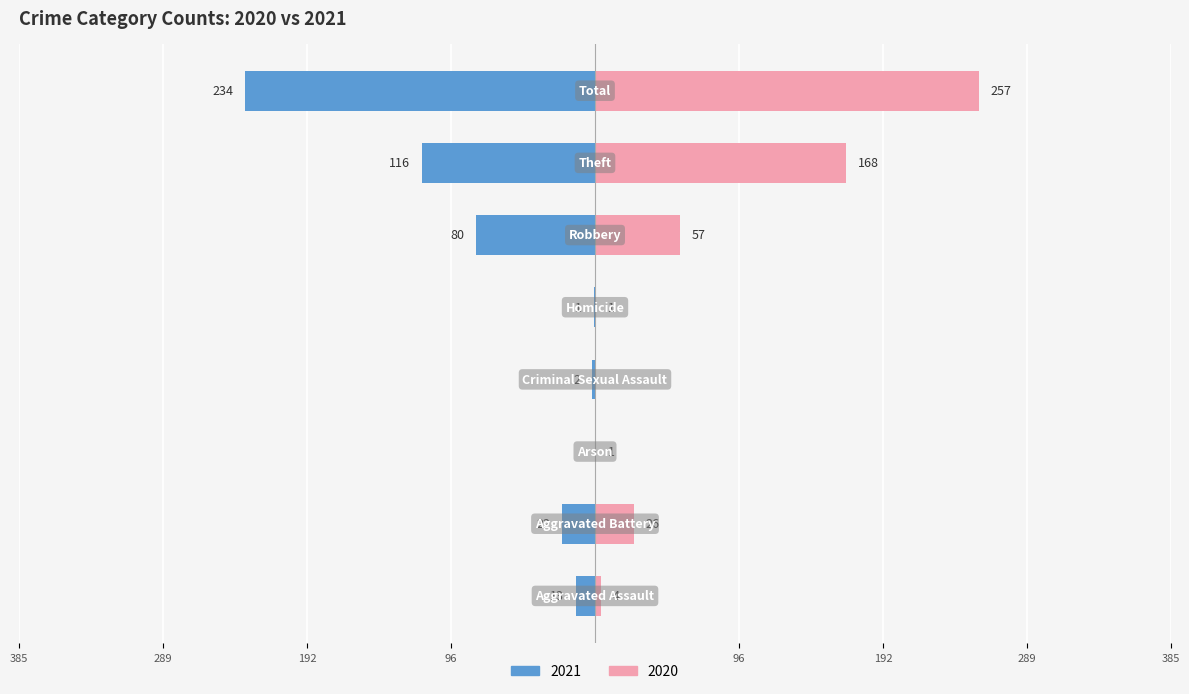

List the series in order of their peak value, highest first.

2020, 2021